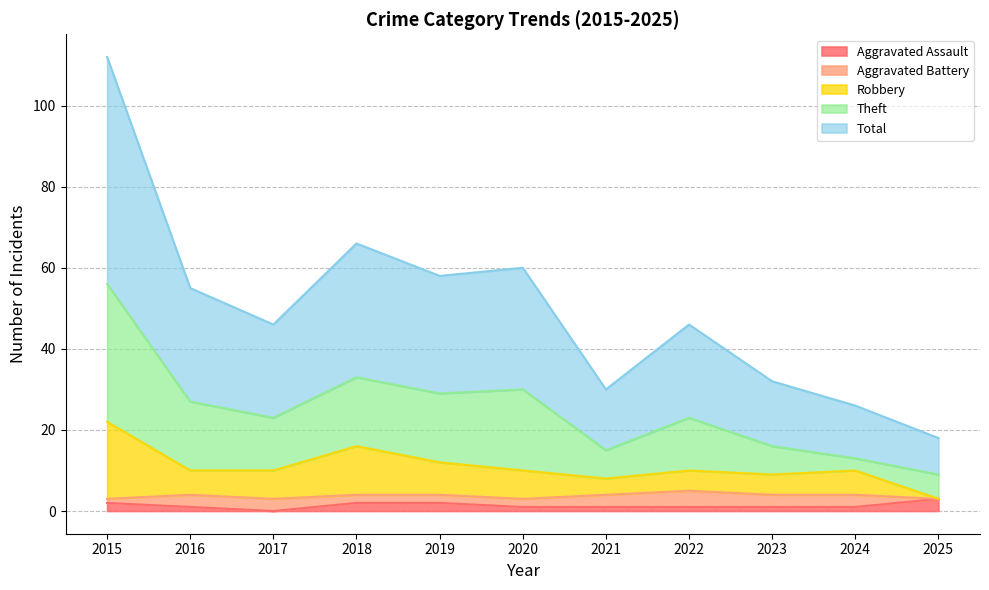

The value of Aggravated Assault at 2017 is 0. True or false?

True